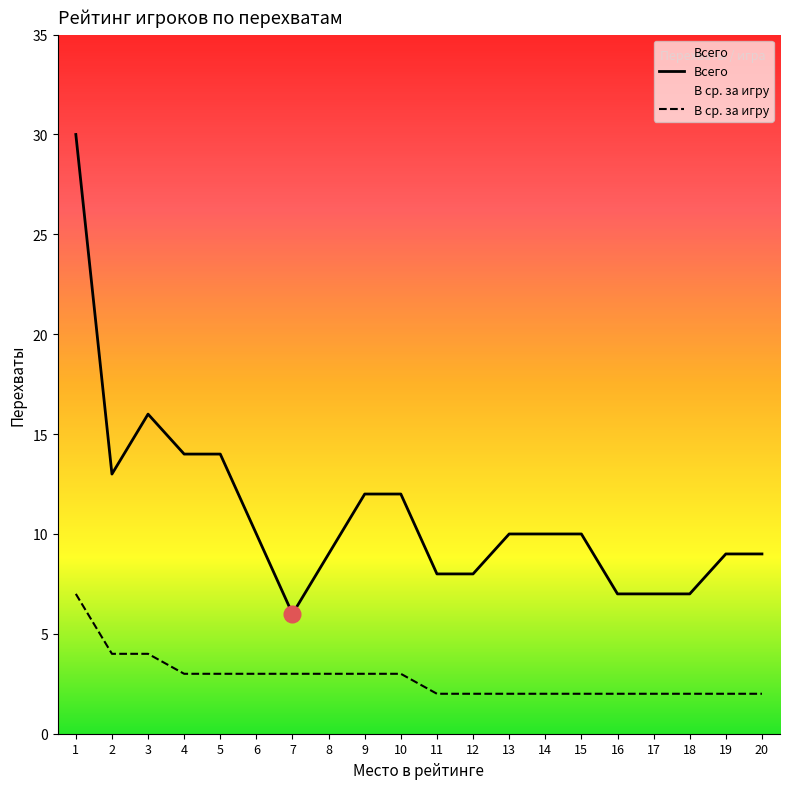

How many В ср. за игру values are between 2 and 3?

17